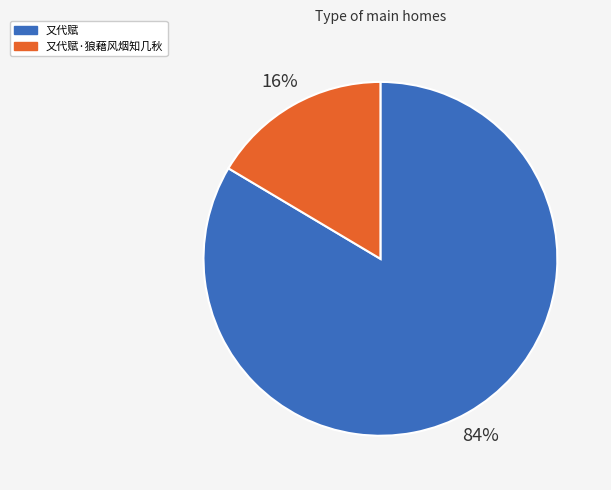

To the nearest percent, what is the average slice percentage?

50%